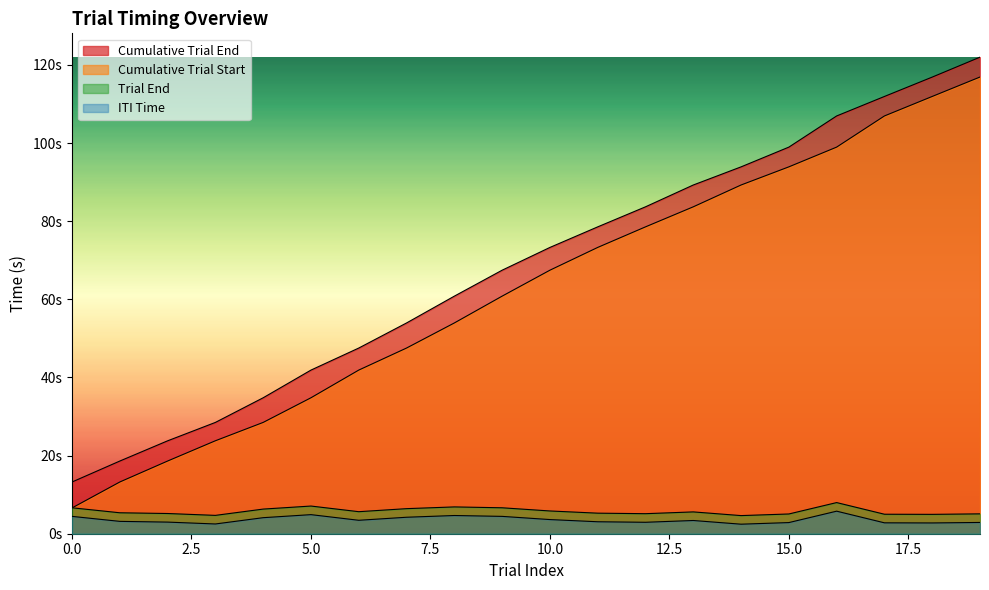

At how many categories does at least one series exceed 64?

11